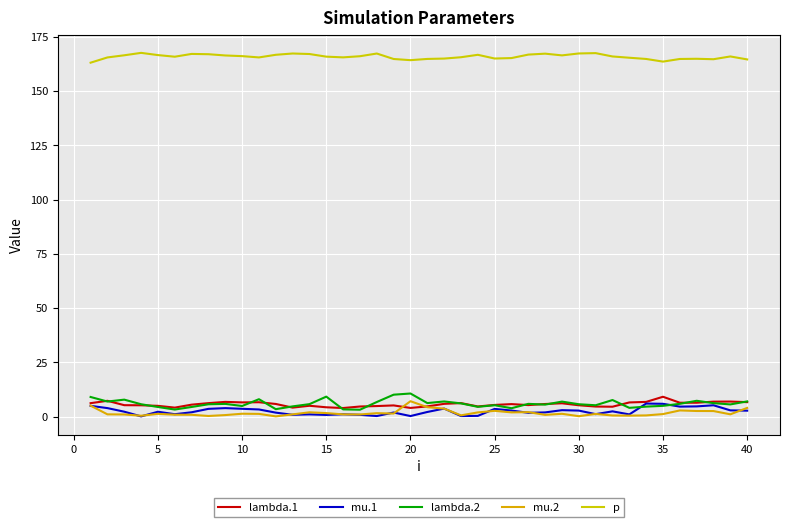

True or false: p and lambda.2 intersect in this chart.

False